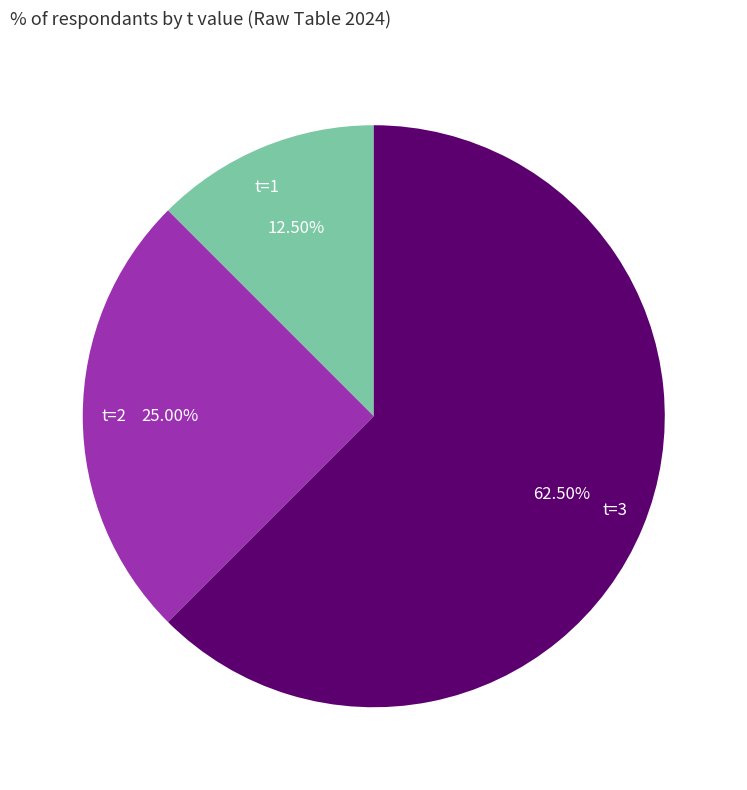

Rank the categories by value from lowest to highest.

t=1, t=2, t=3